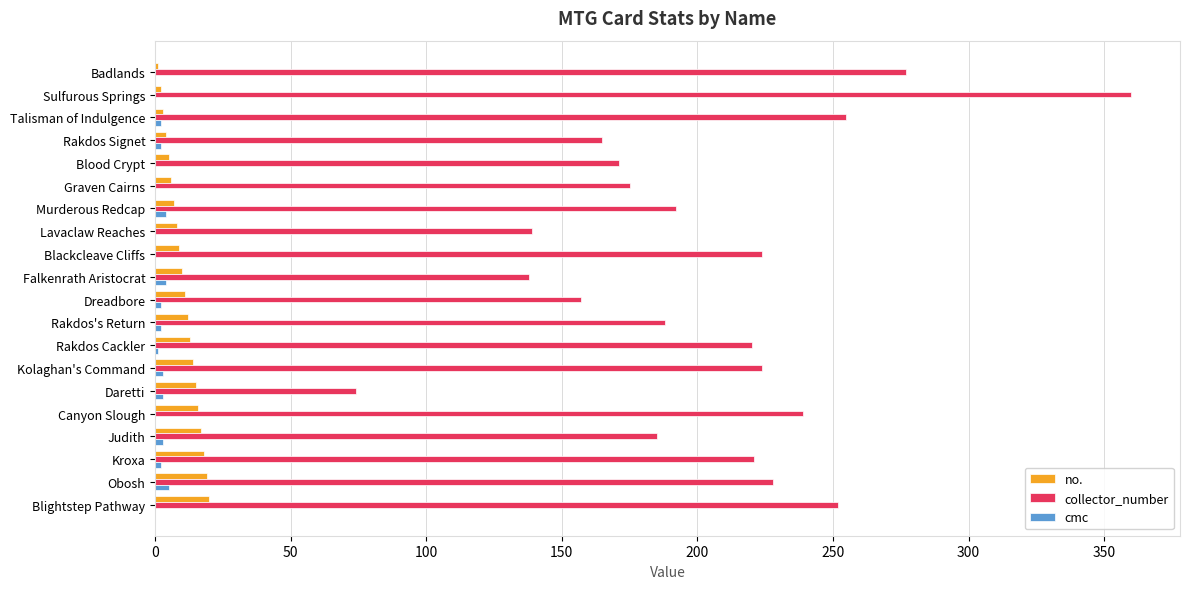

The collector_number series shows 151 at Kolaghan's Command. True or false?

False